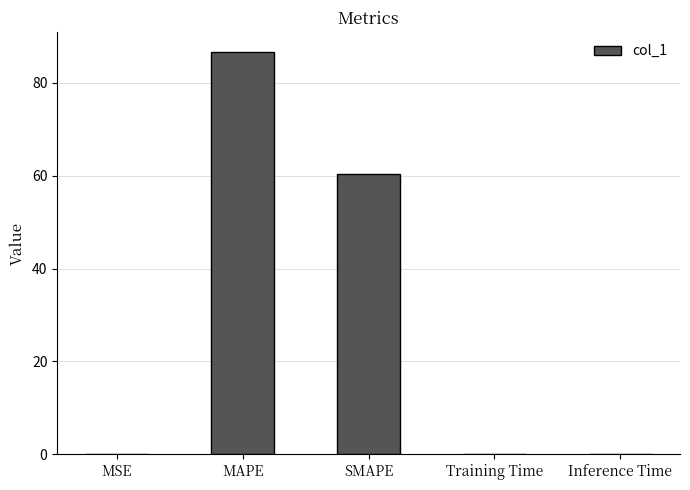

The chart shows a value of 0.0 at MSE. True or false?

True